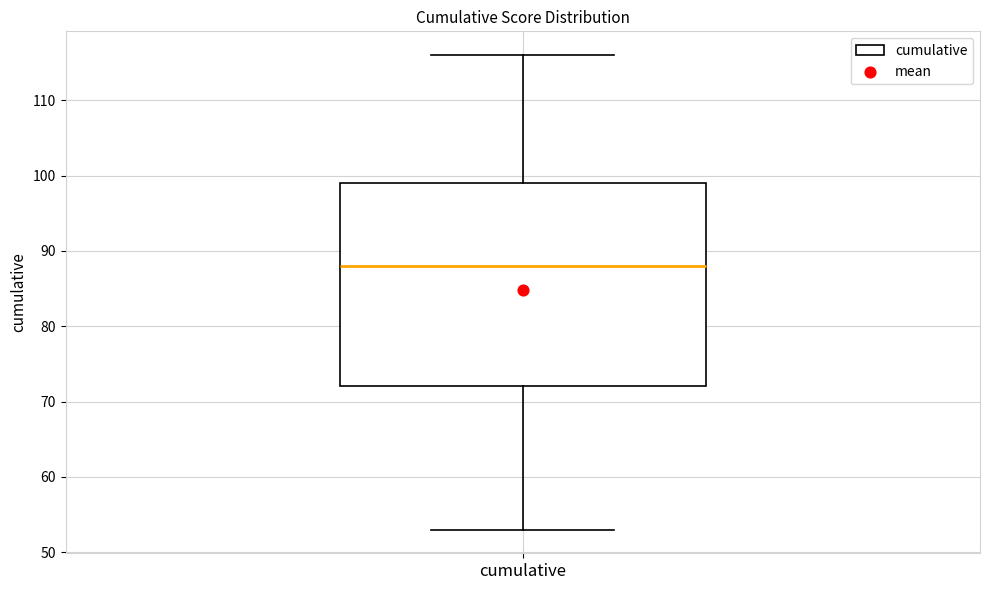

Read this box plot against the y-axis: the position of the median line, the range covered by the box, and the ends of both whiskers. The values are not printed on the chart, so give them approximately, as read against the axis.

median 88, box 72 to 99, whiskers 53 to 116